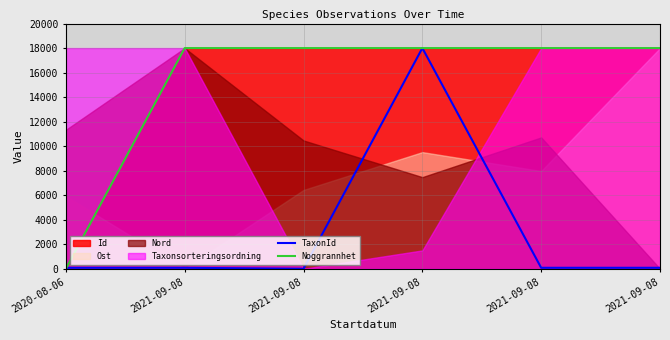

Which series has the largest total across all categories?

Noggrannhet